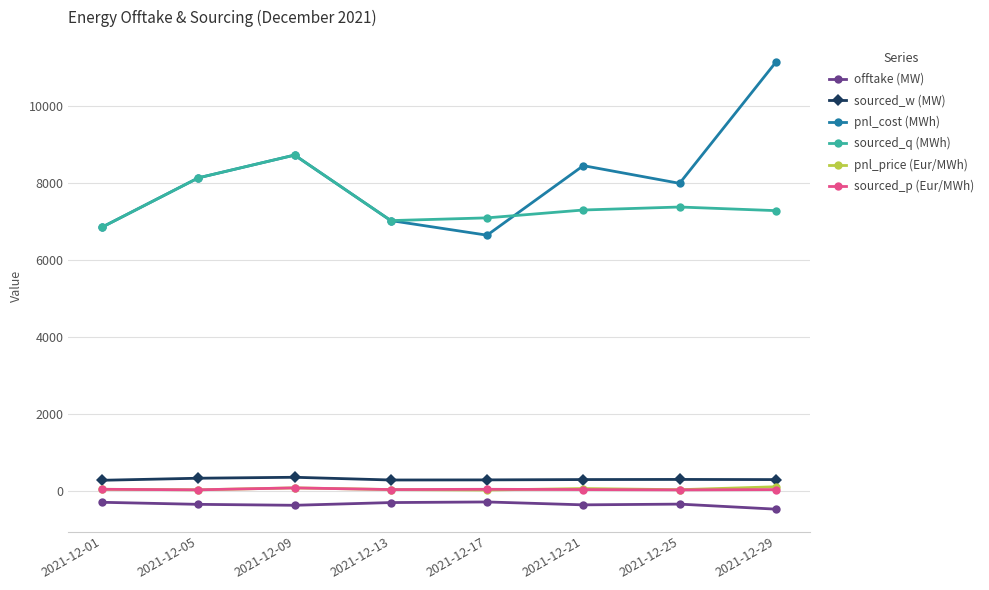

The value of pnl_price (Eur/MWh) at 2021-12-21 is 70.9. True or false?

True